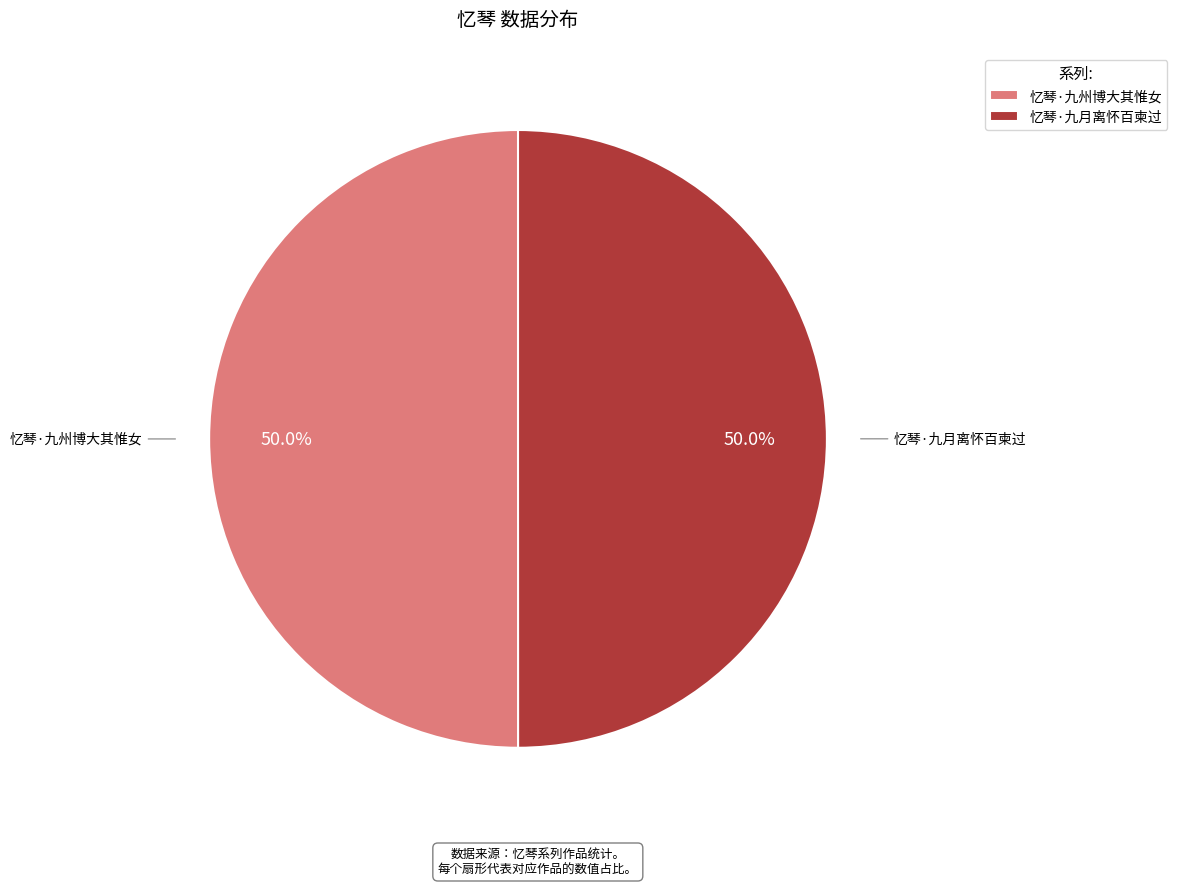

Combined, what portion of the pie is 忆琴·九月离怀百柬过 and 忆琴·九州博大其惟女?

100.0%